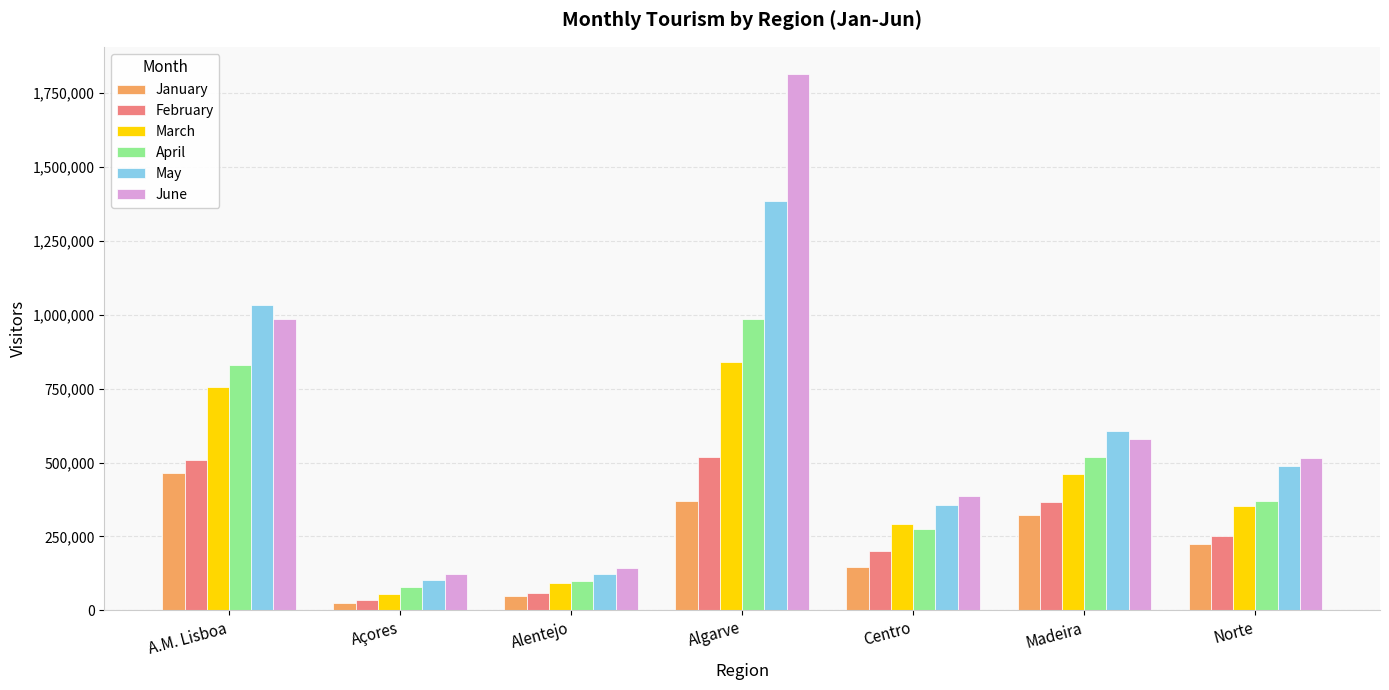

At which label is April closest to 531931?

Madeira